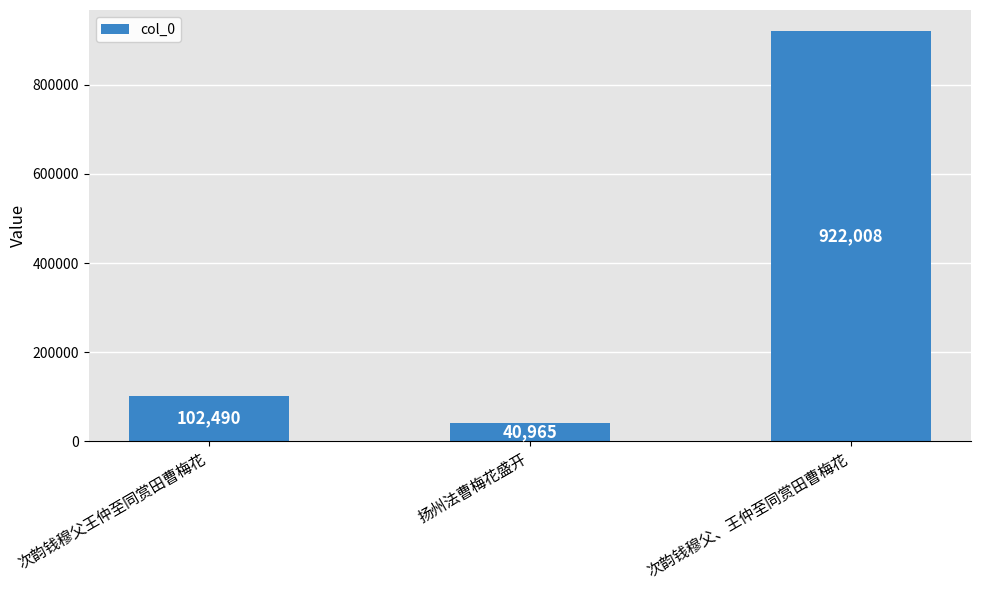

What is the maximum value shown in the chart?

922008